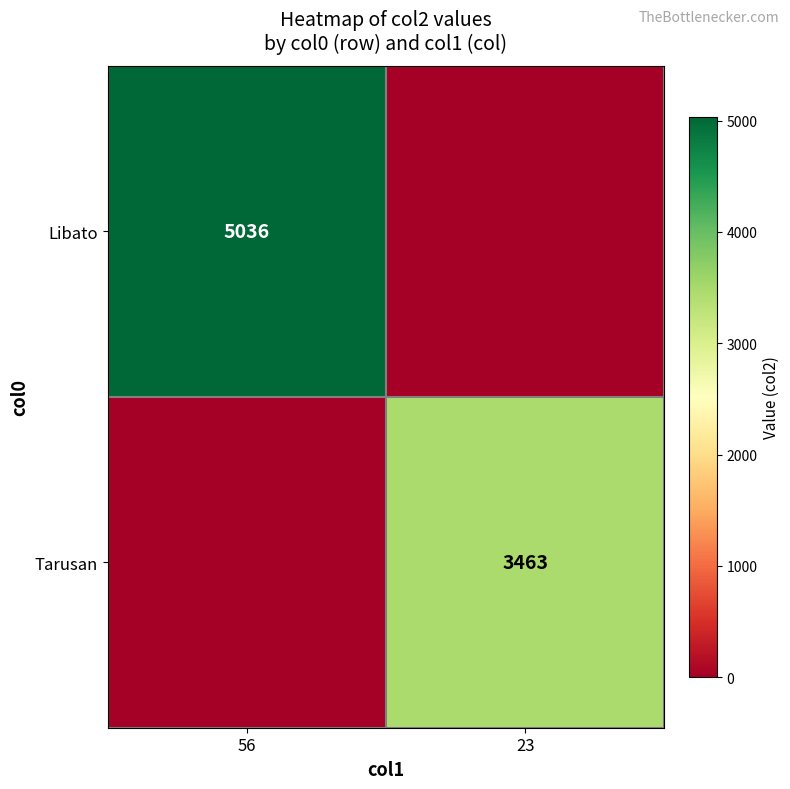

True or false: Tarusan has a value of 4989 at 23.

False